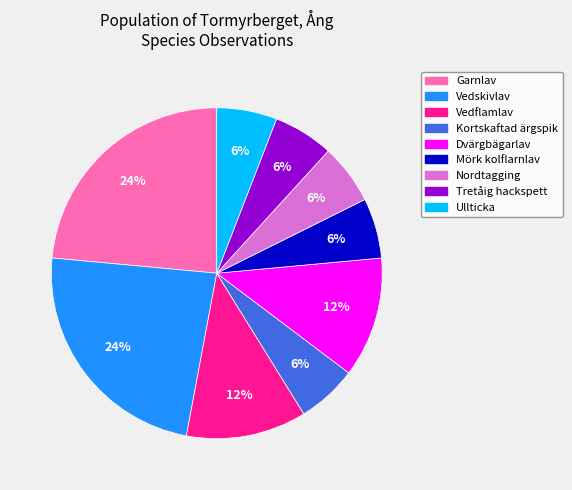

To the nearest percent, what is the average slice percentage?

11%